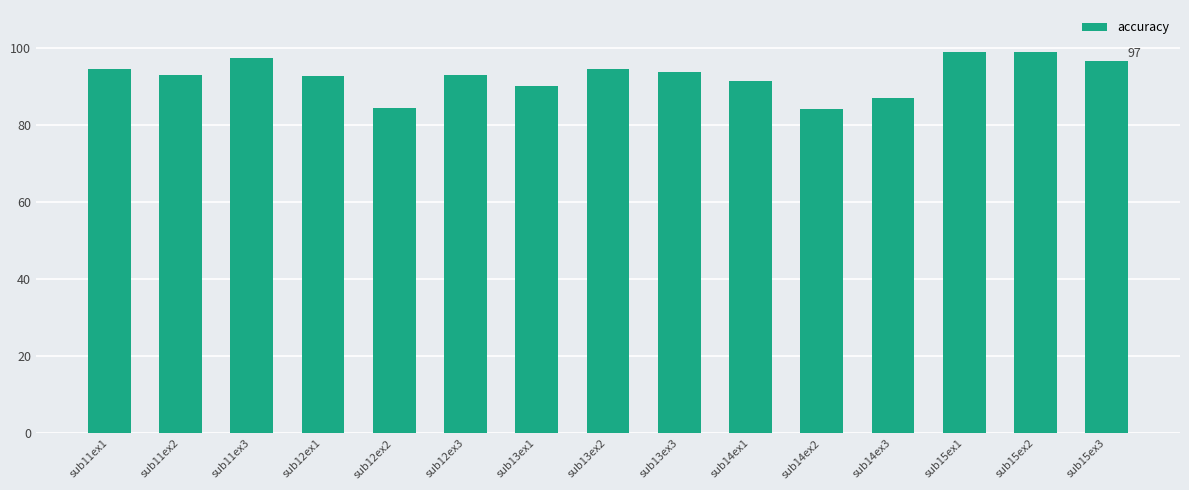

What position from the right is sub12ex2?

11